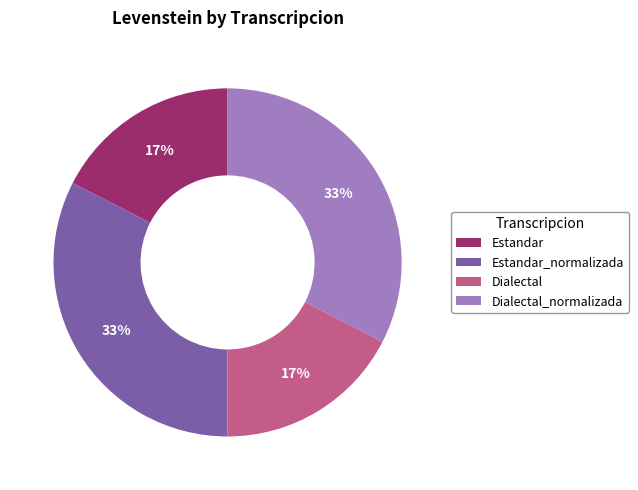

How many slices are in this pie chart?

4